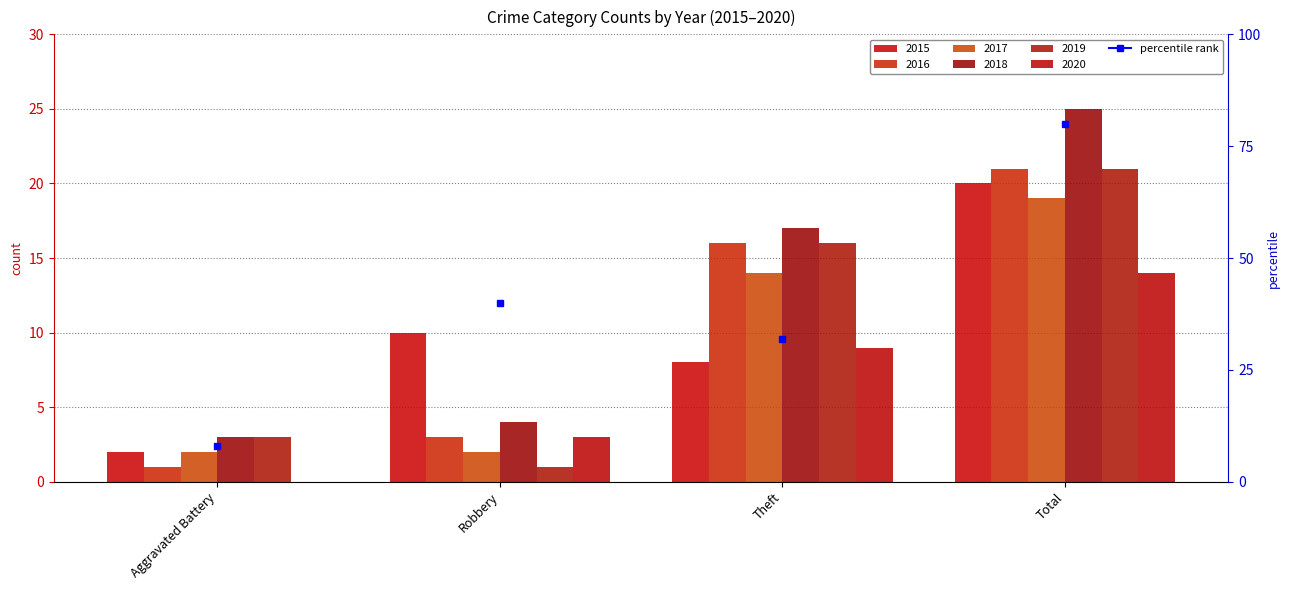

True or false: 2015 has a value of 10 at Robbery.

True